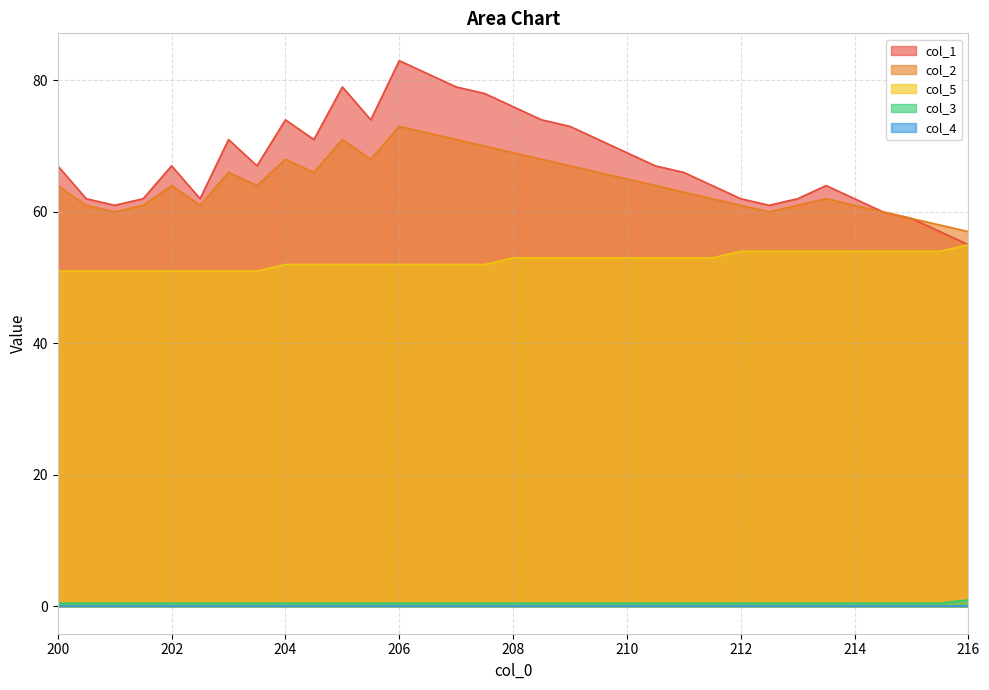

At which category does col_1 reach its first local peak?

202